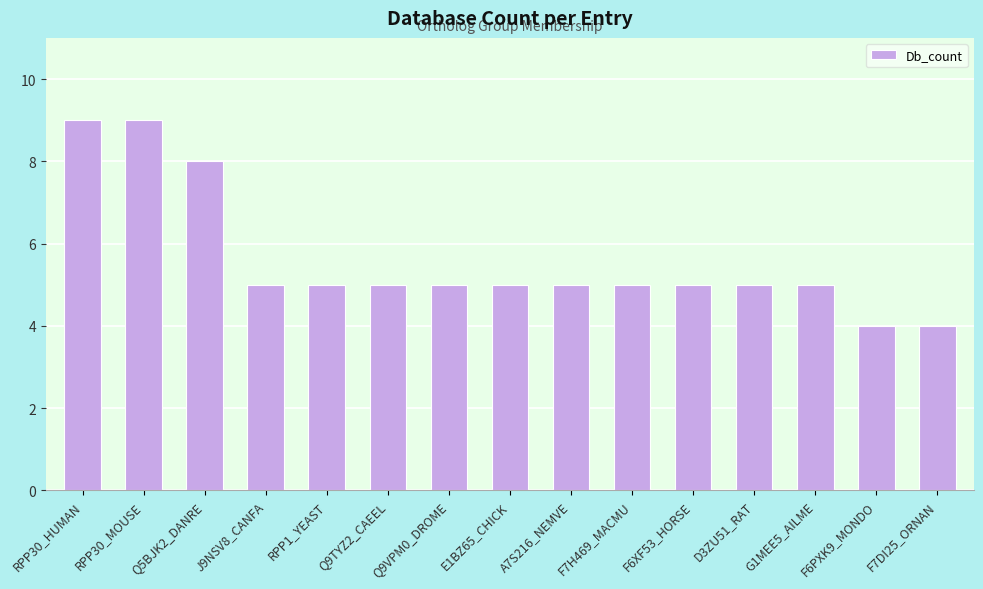

What is the minimum value shown in the chart?

4